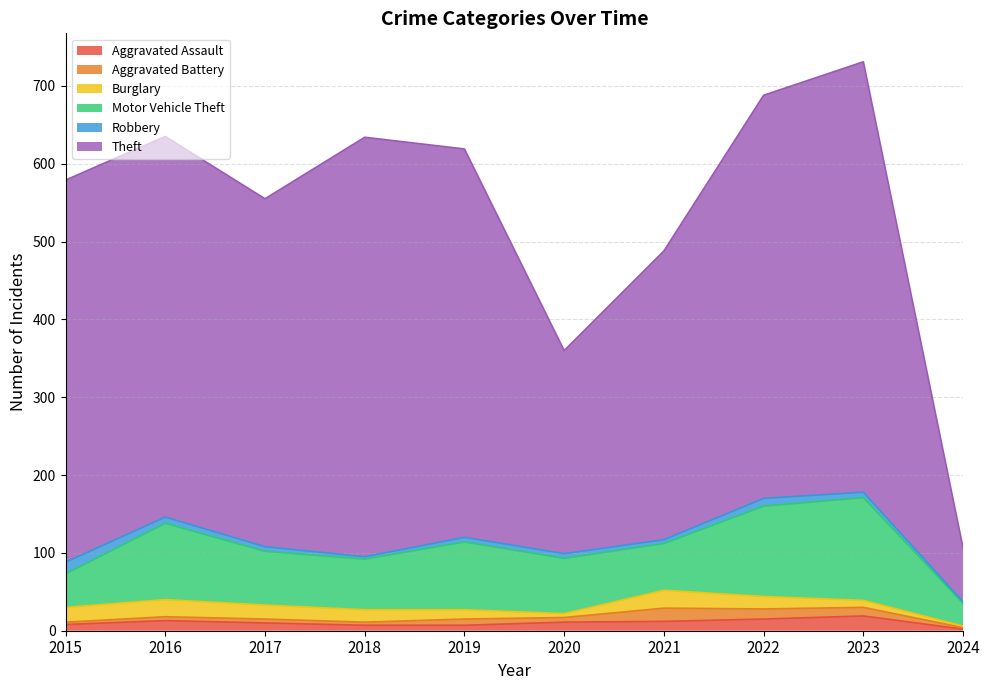

Reading left to right, what are all the values shown in this chart?

Aggravated Assault: 2015=8	2016=13	2017=10	2018=7	2019=7	2020=11	2021=12	2022=15	2023=19	2024=2
Aggravated Battery: 2015=3	2016=5	2017=5	2018=4	2019=8	2020=6	2021=17	2022=13	2023=11	2024=2
Burglary: 2015=19	2016=22	2017=18	2018=16	2019=12	2020=5	2021=23	2022=16	2023=9	2024=2
Motor Vehicle Theft: 2015=43	2016=98	2017=69	2018=65	2019=87	2020=71	2021=60	2022=116	2023=132	2024=29
Robbery: 2015=15	2016=8	2017=6	2018=3	2019=6	2020=6	2021=5	2022=10	2023=7	2024=2
Theft: 2015=491	2016=489	2017=447	2018=539	2019=499	2020=261	2021=371	2022=518	2023=553	2024=69